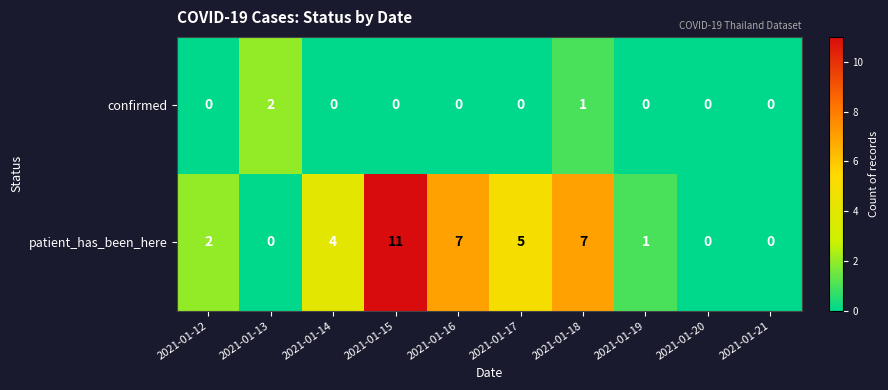

How many positive values does the patient_has_been_here series have?

7